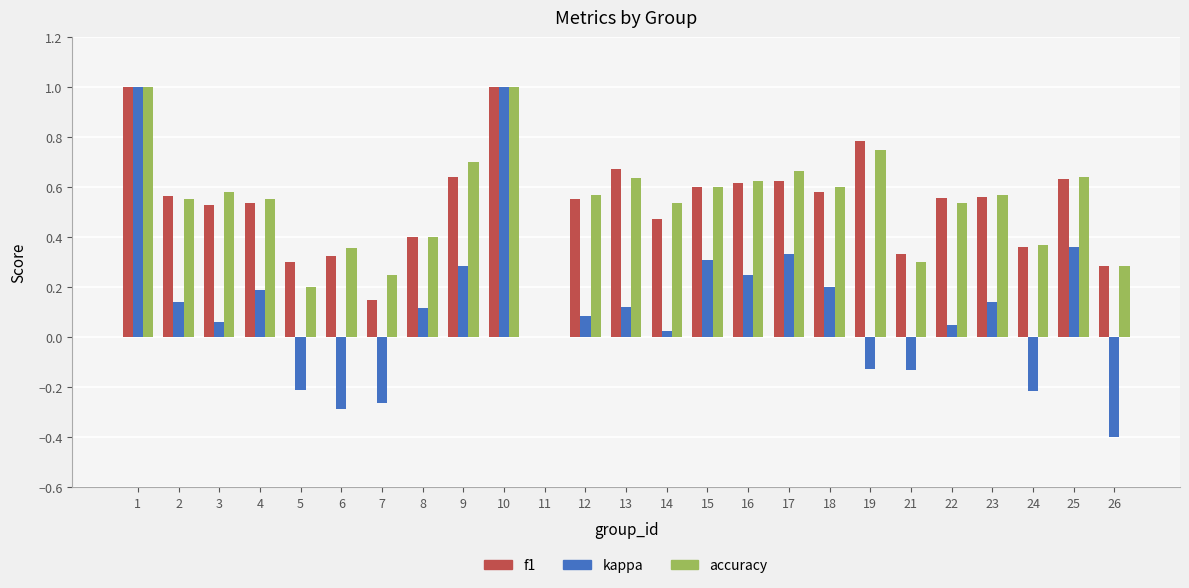

Which series changed the most between 21 and 22?

accuracy